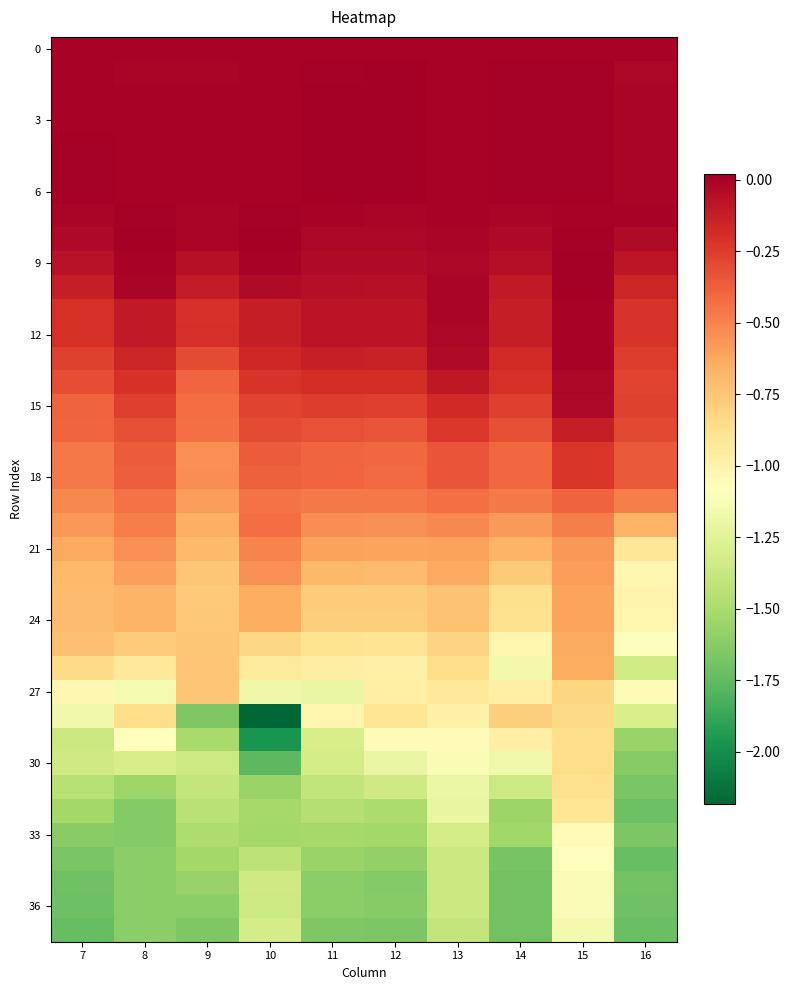

Which has a higher value, 9 or 10?

9